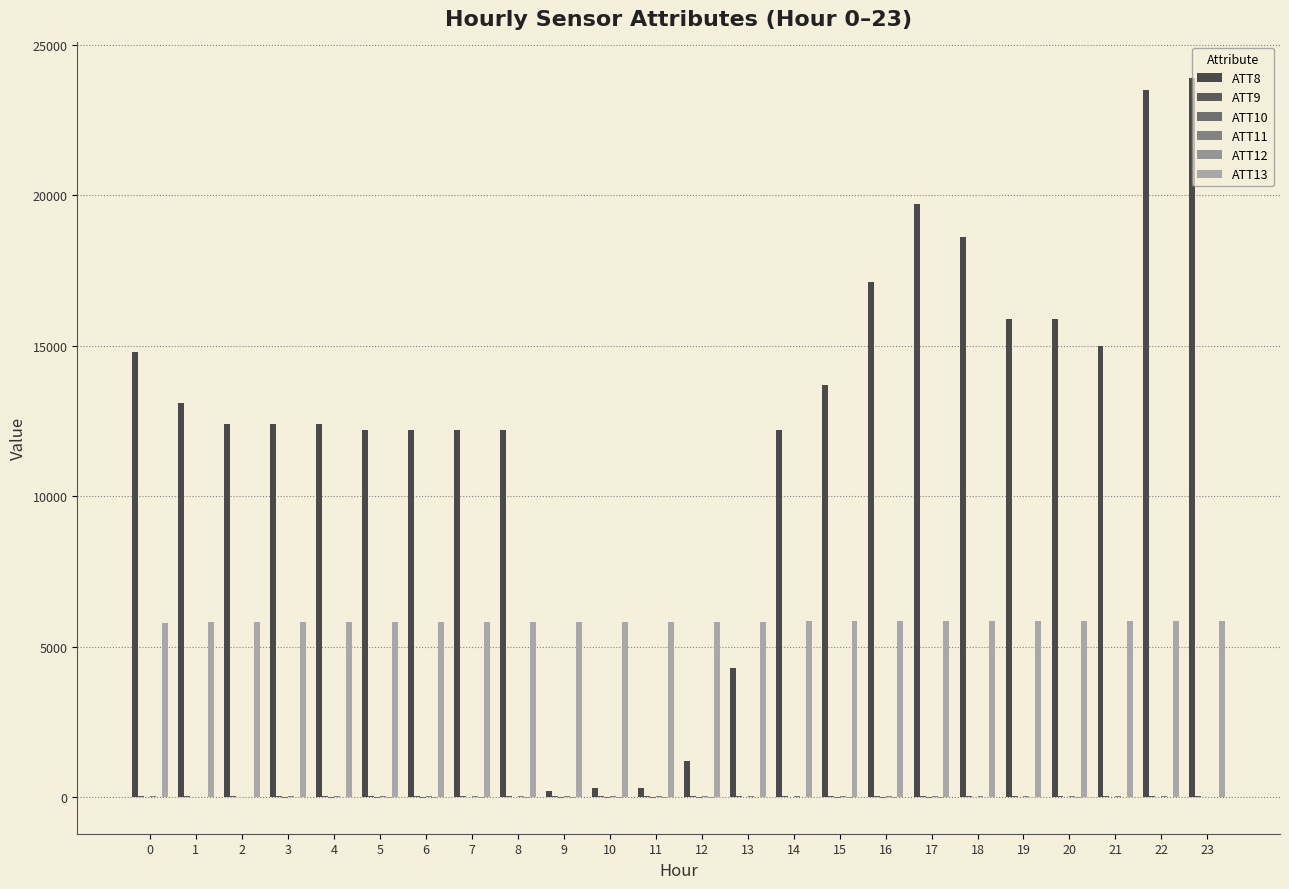

How many series are shown in this chart?

6